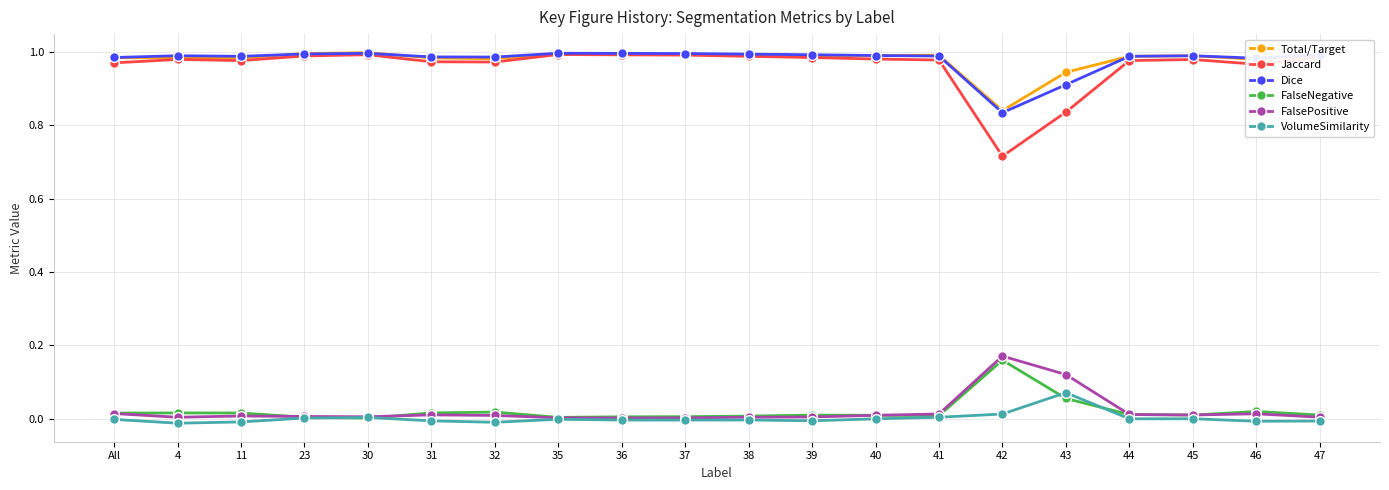

True or false: Dice and VolumeSimilarity intersect in this chart.

False